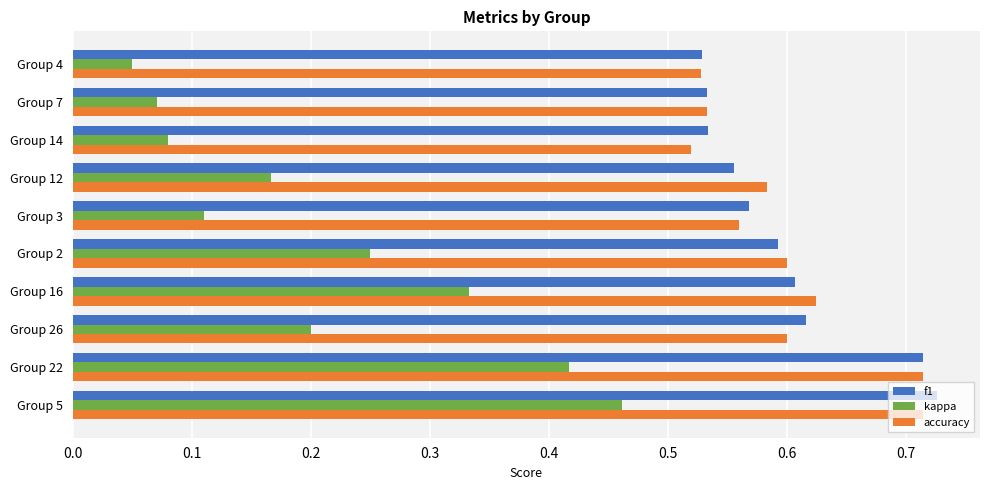

Which series has the largest range (max minus min)?

kappa